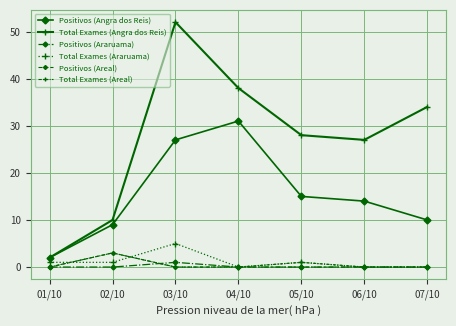

At how many categories does at least one series exceed 50?

1